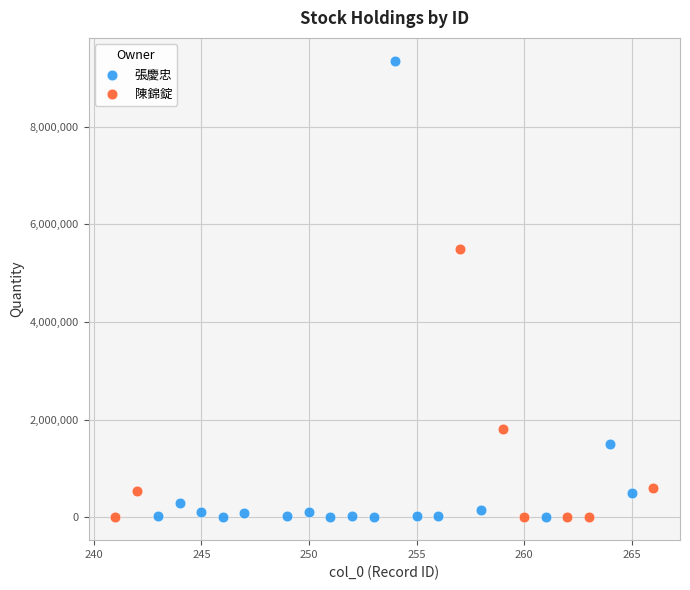

Which series contains the highest Y value?

張慶忠